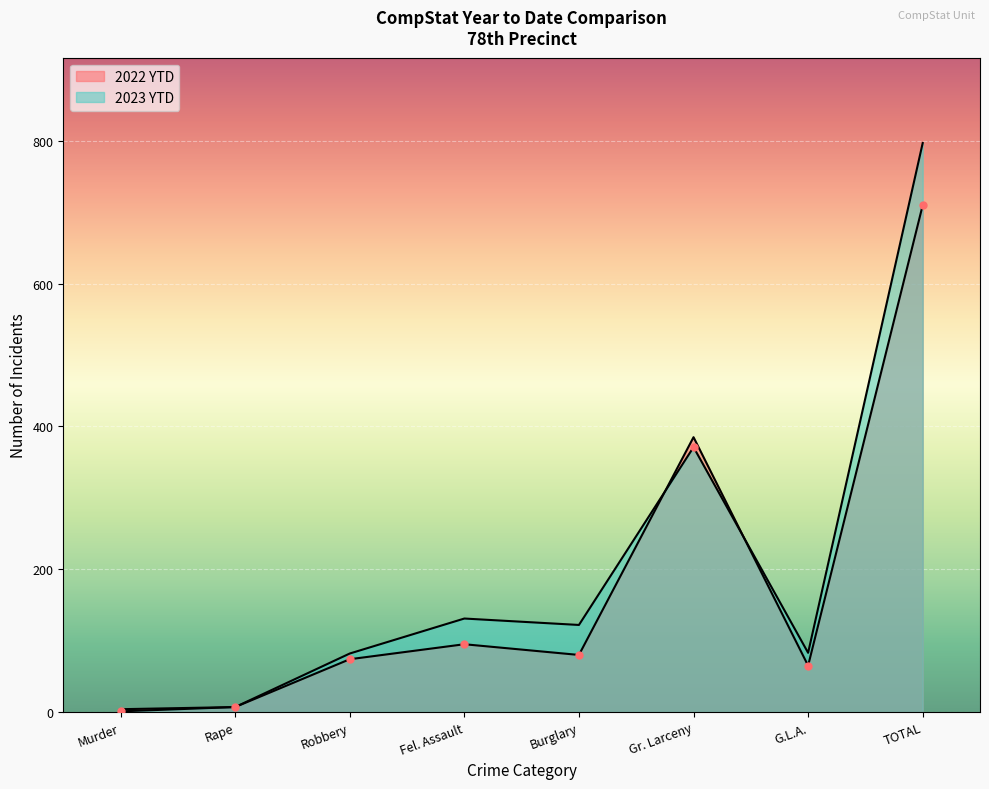

What is the total value across all series at Gr. Larceny?

756